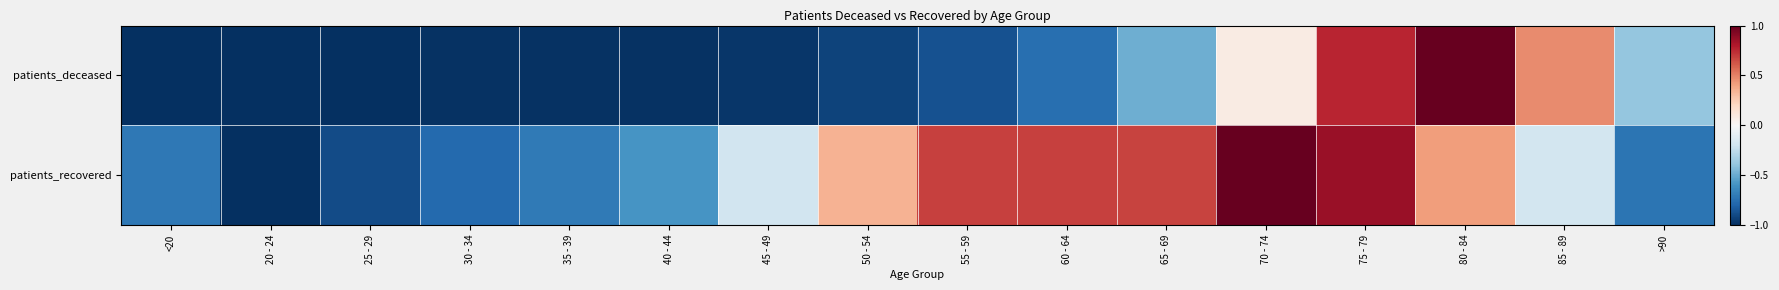

Which series changed the most between 25 - 29 and 30 - 34?

patients_recovered